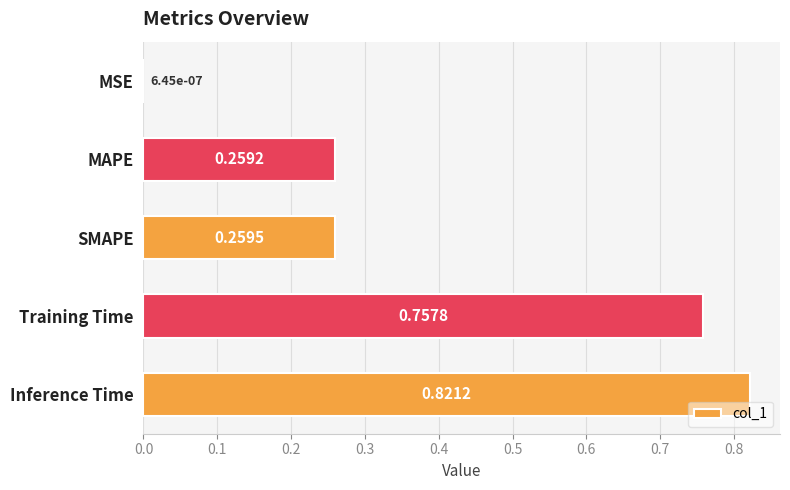

What is the sum of the values at SMAPE and MAPE?

0.5